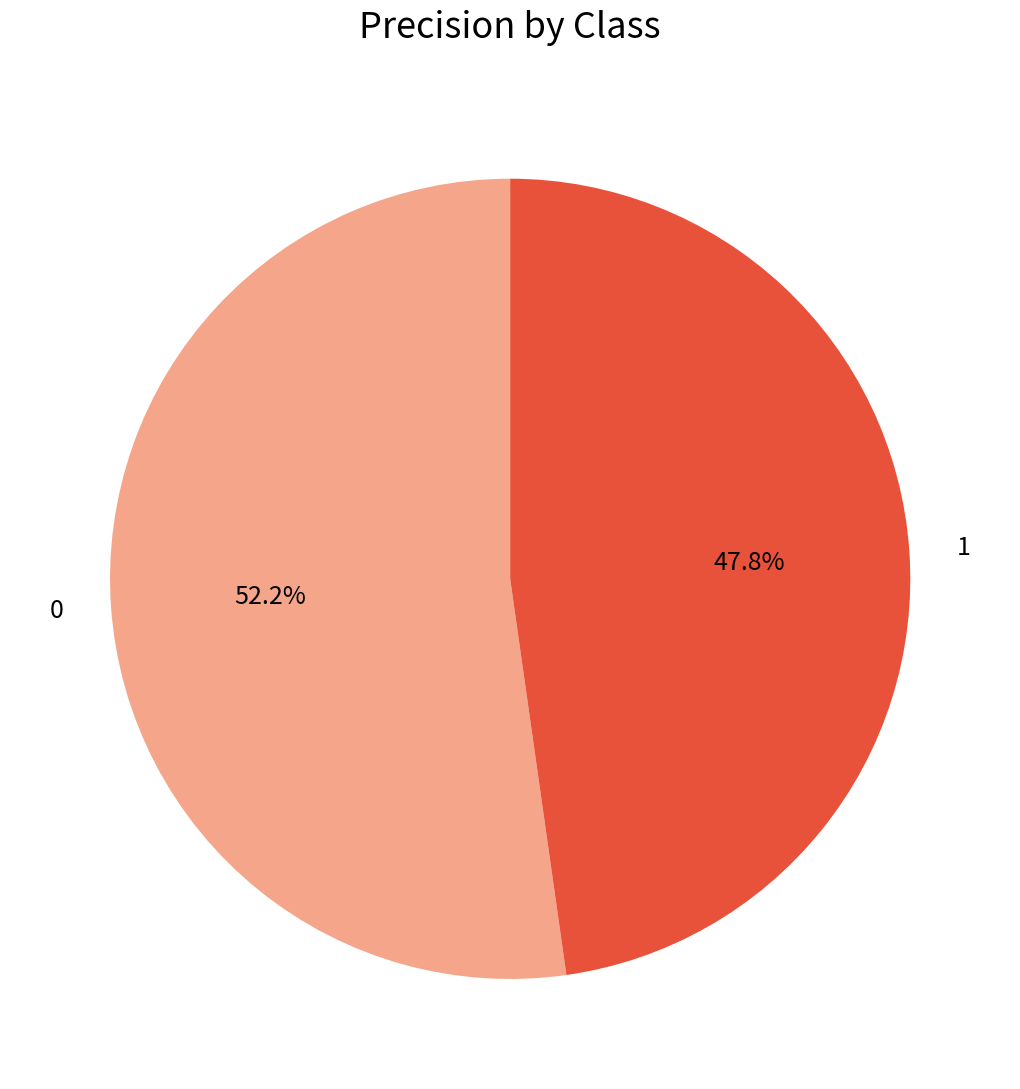

What percentage is the 0 slice, to the nearest percent?

52%